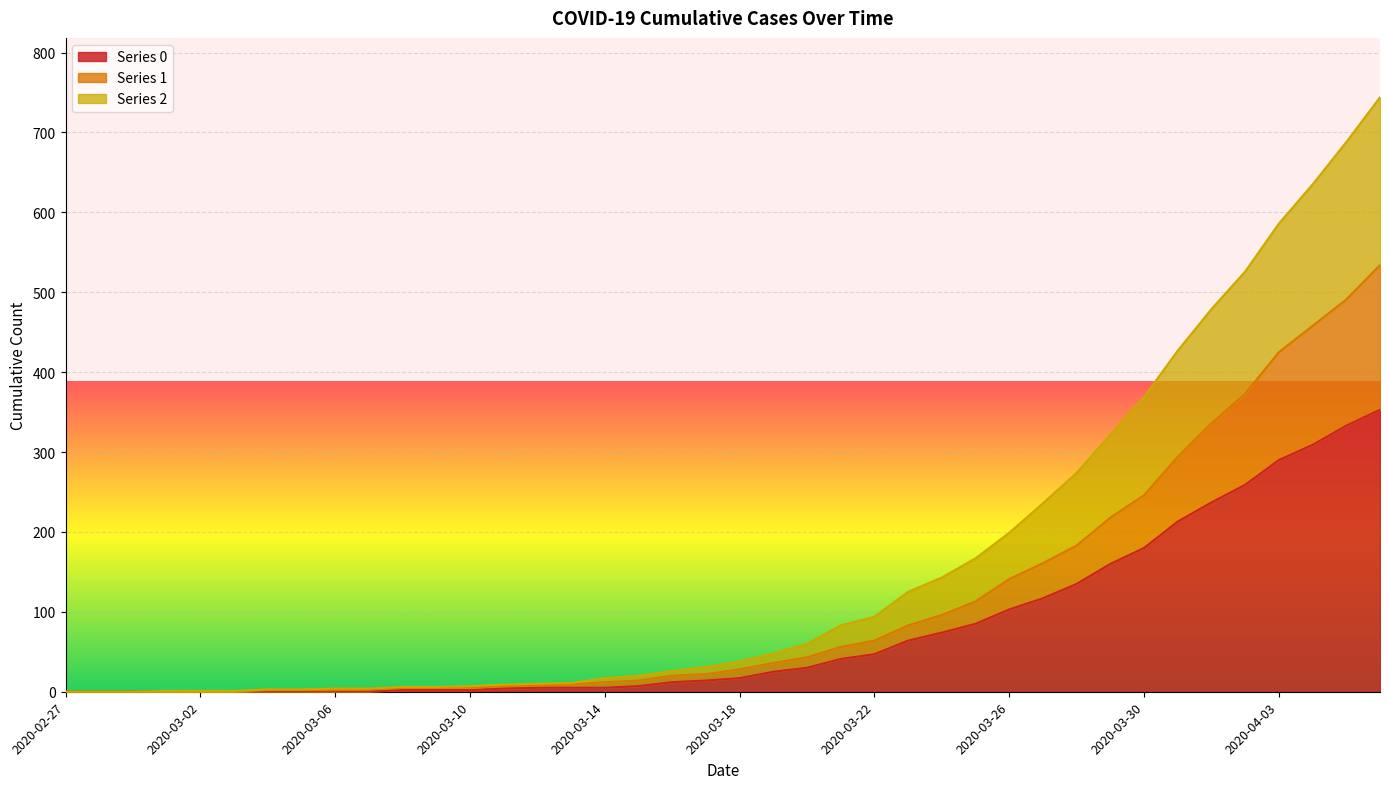

True or false: Series 2 has more than 2 interior local peaks.

False